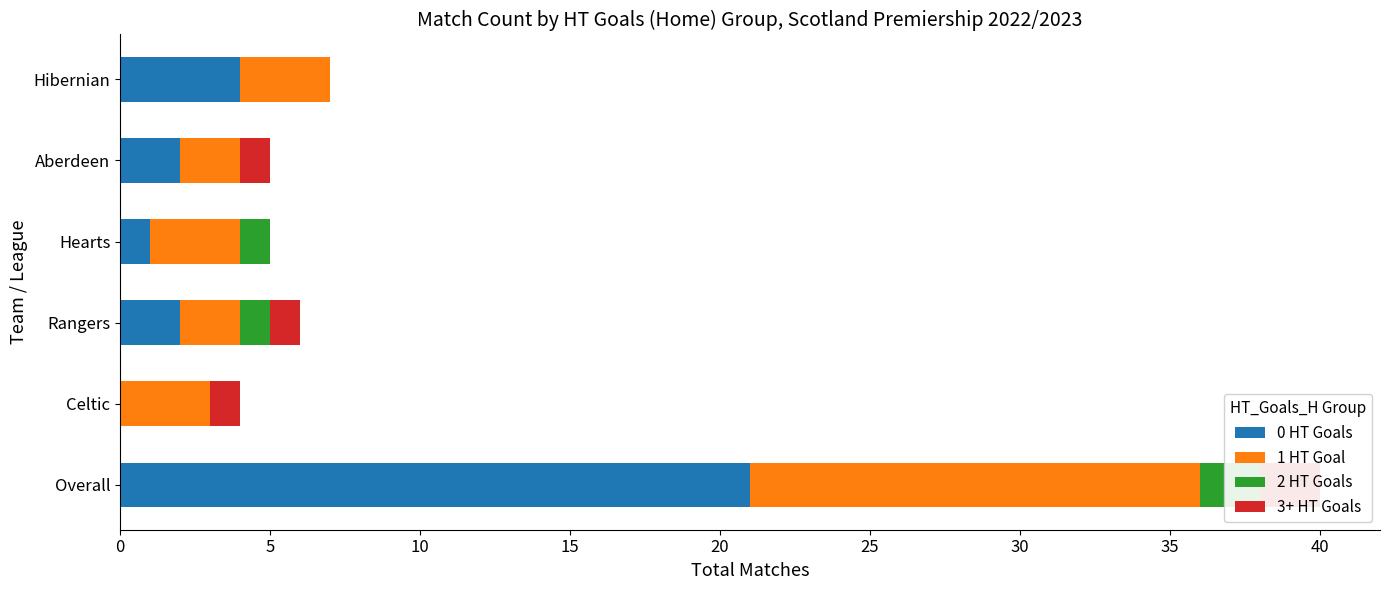

Which series changed the most between Overall and Celtic?

0 HT Goals